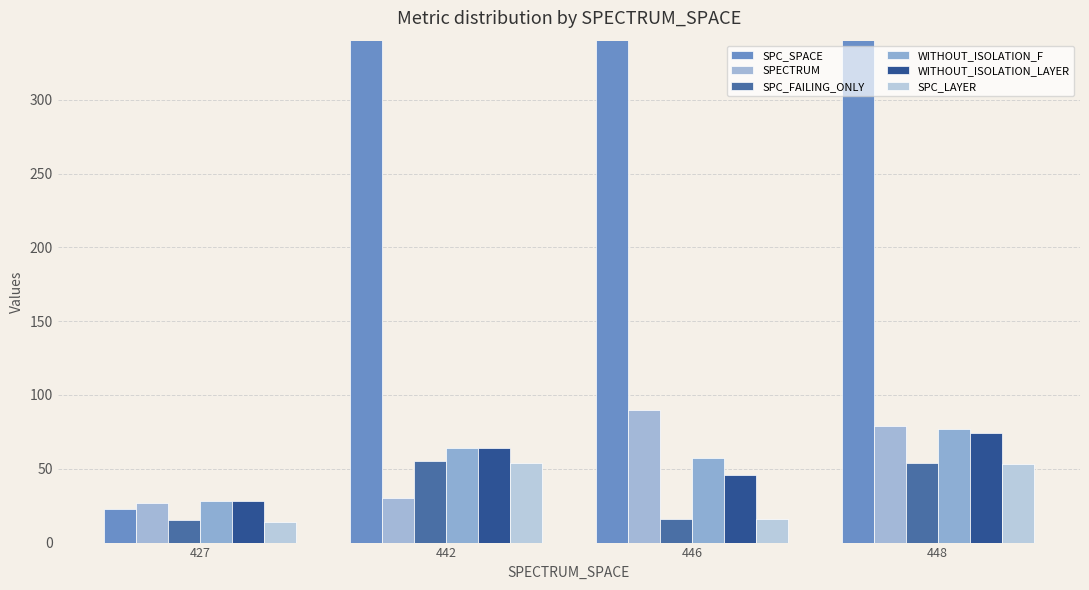

Which series has the widest spread of values?

SPC_SPACE